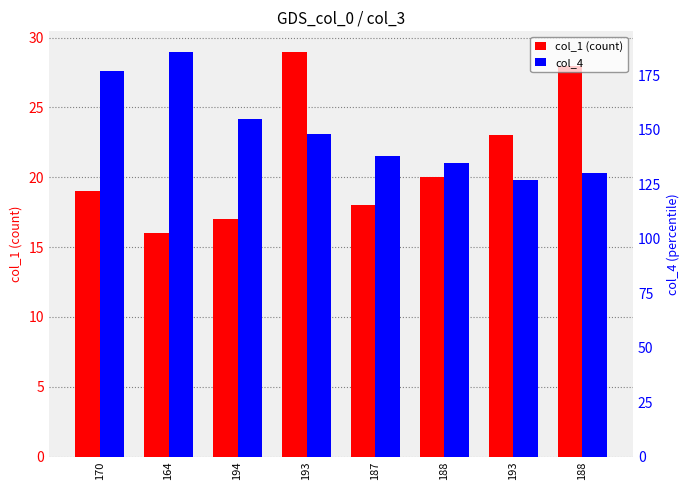

What is the label of the 2nd bar from the left?

164